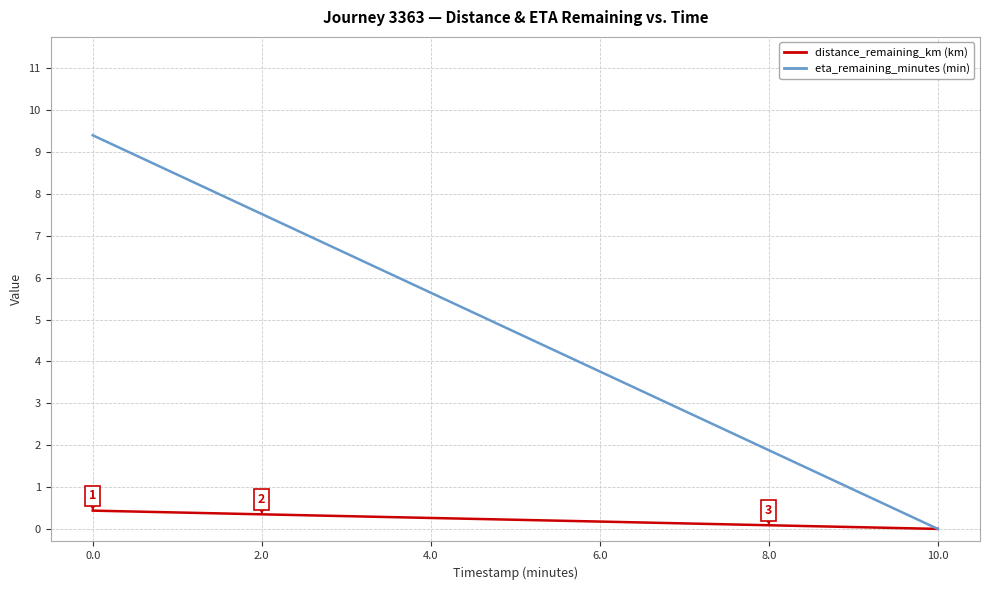

What are all the series names shown in the legend?

distance_remaining_km (km), eta_remaining_minutes (min)